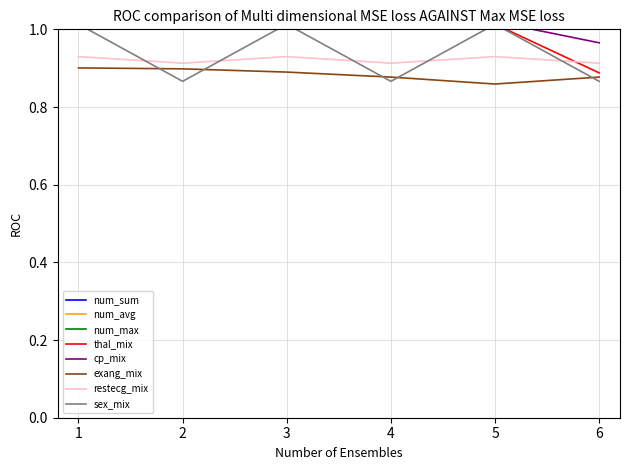

What is the value of the restecg_mix point at the 2nd from the left?

0.9